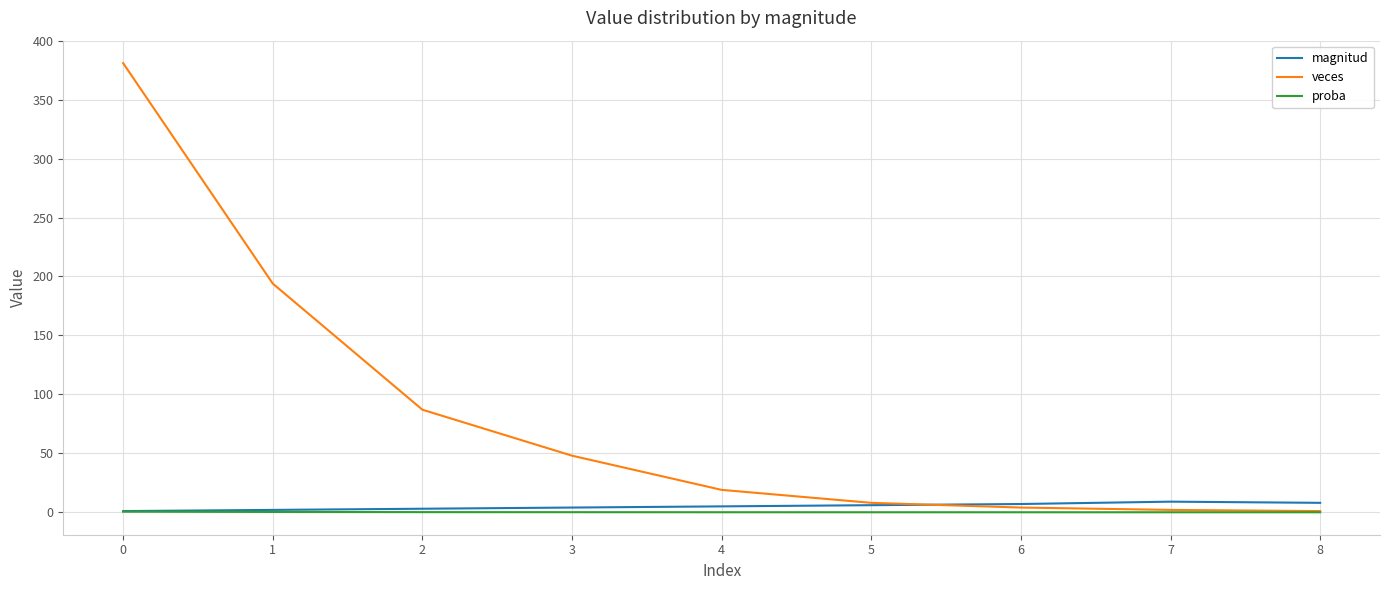

Which series has the largest range (max minus min)?

veces